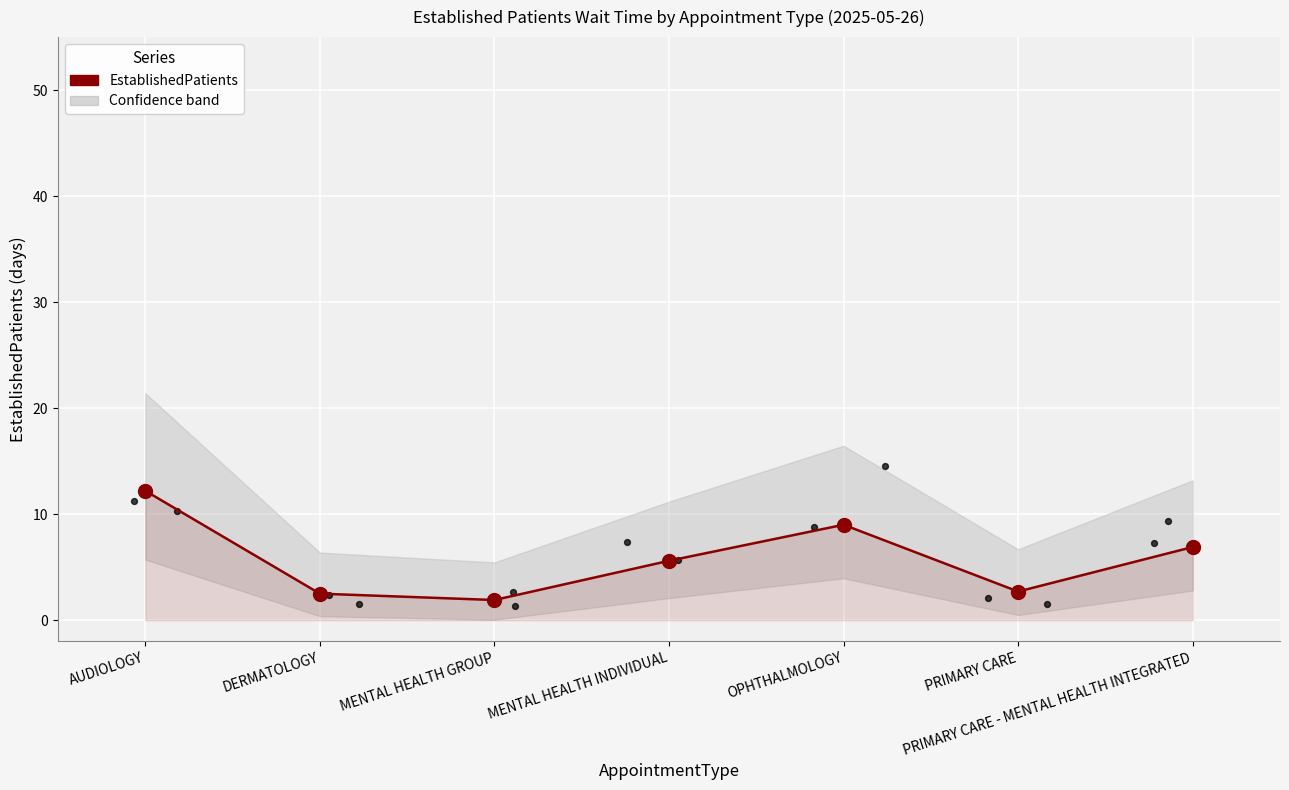

Which has a higher value, AUDIOLOGY or MENTAL HEALTH GROUP?

AUDIOLOGY